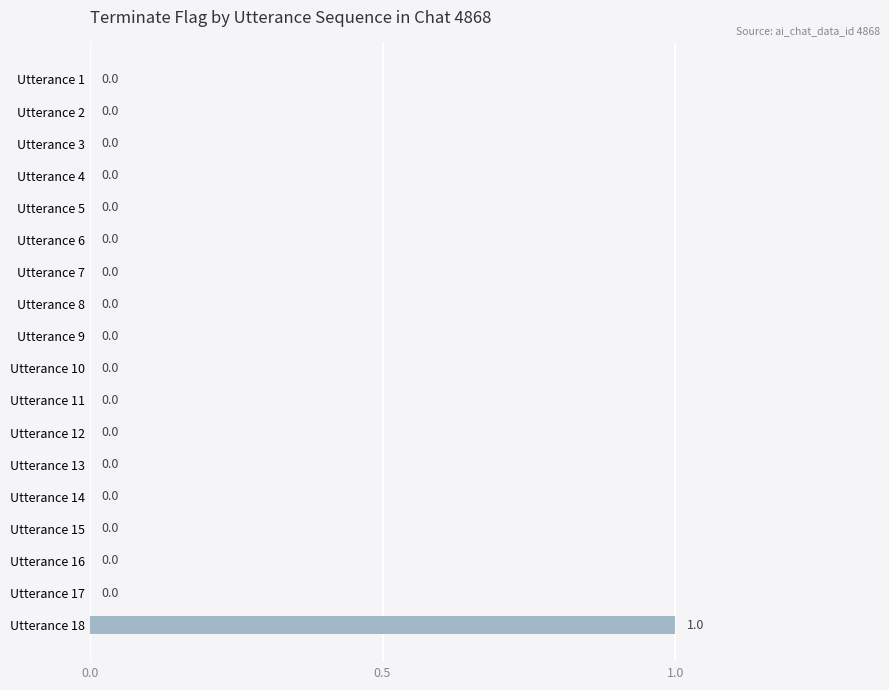

How many series are shown in this chart?

1